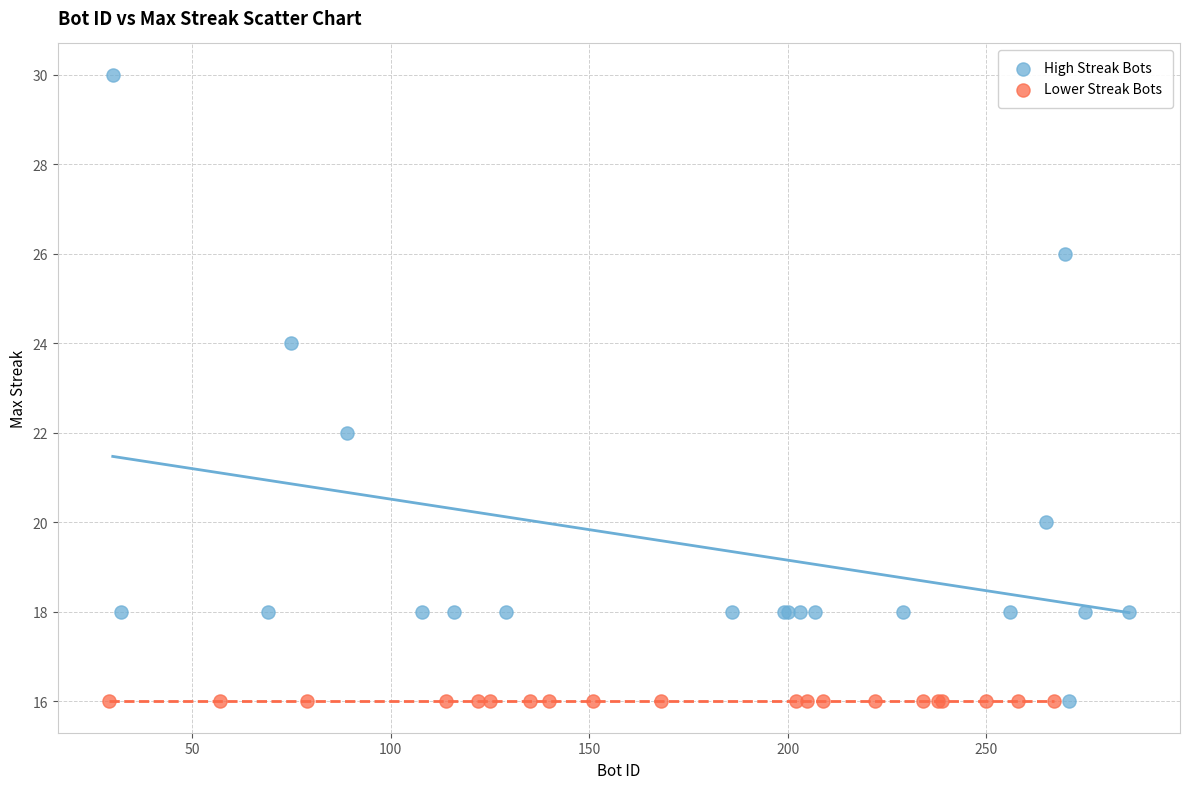

Which series contains the highest Y value?

High Streak Bots